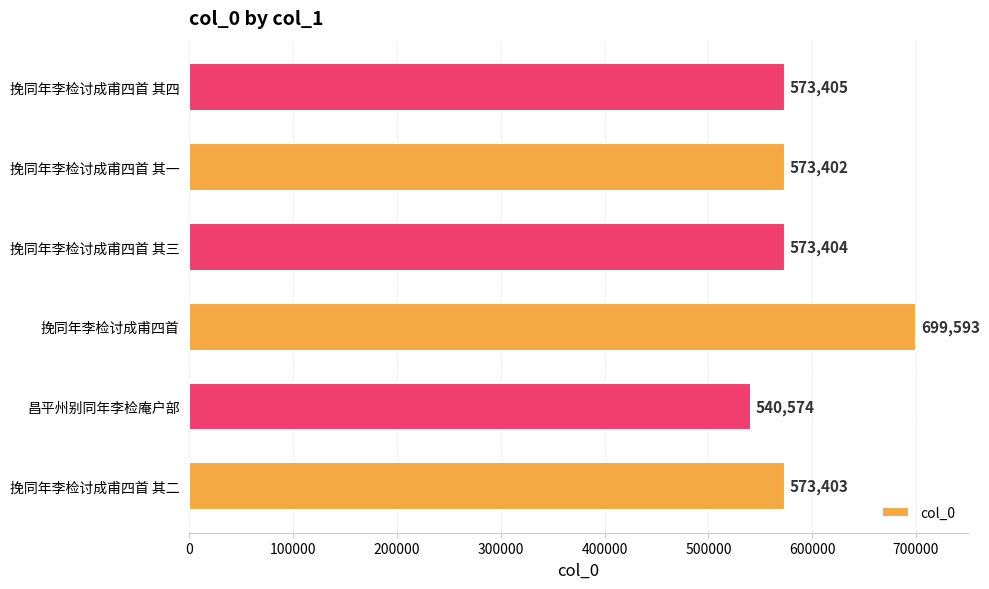

What is the minimum value shown in the chart?

540574